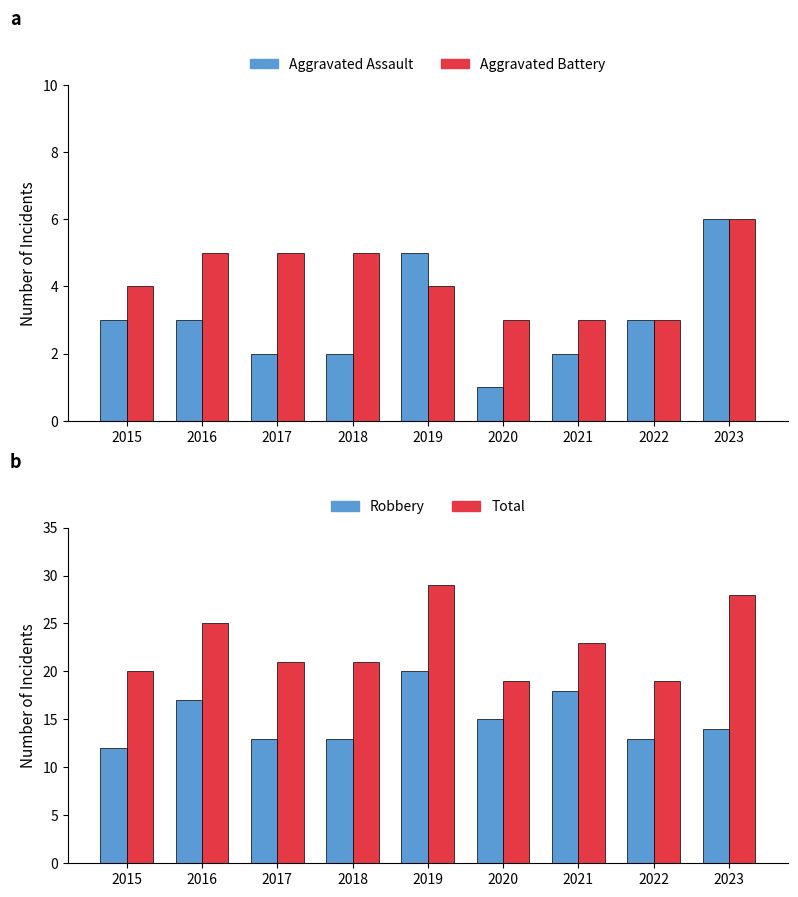

Are the bars horizontal?

No